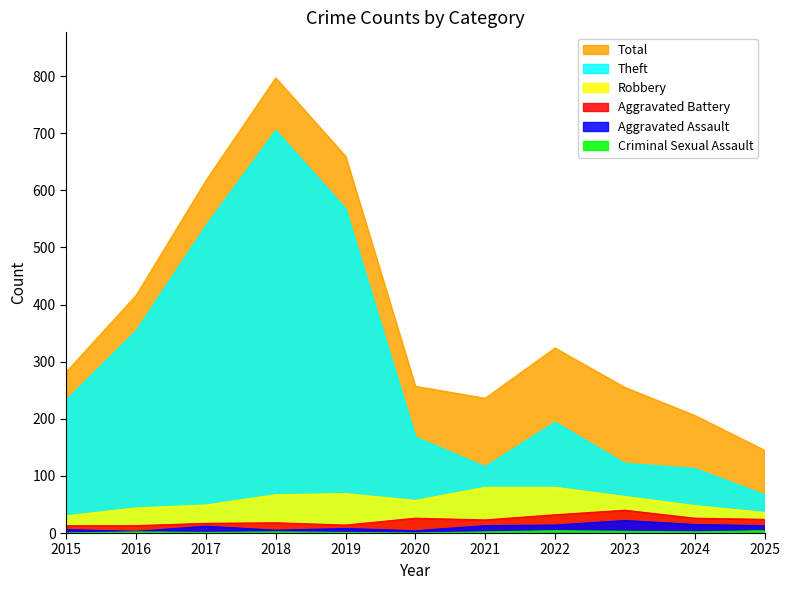

What is the maximum value for Aggravated Assault?

22